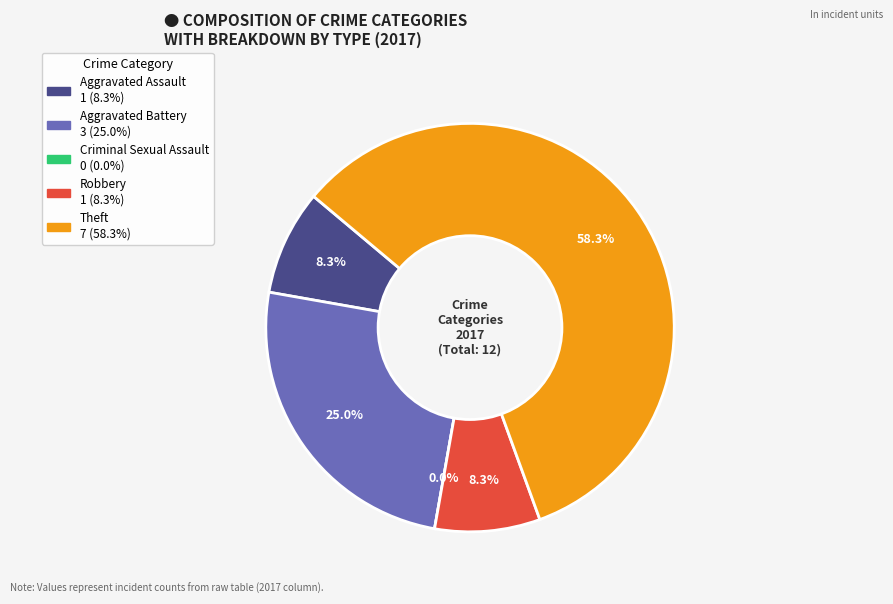

Is it true that Aggravated Battery is 25% of the pie?

True